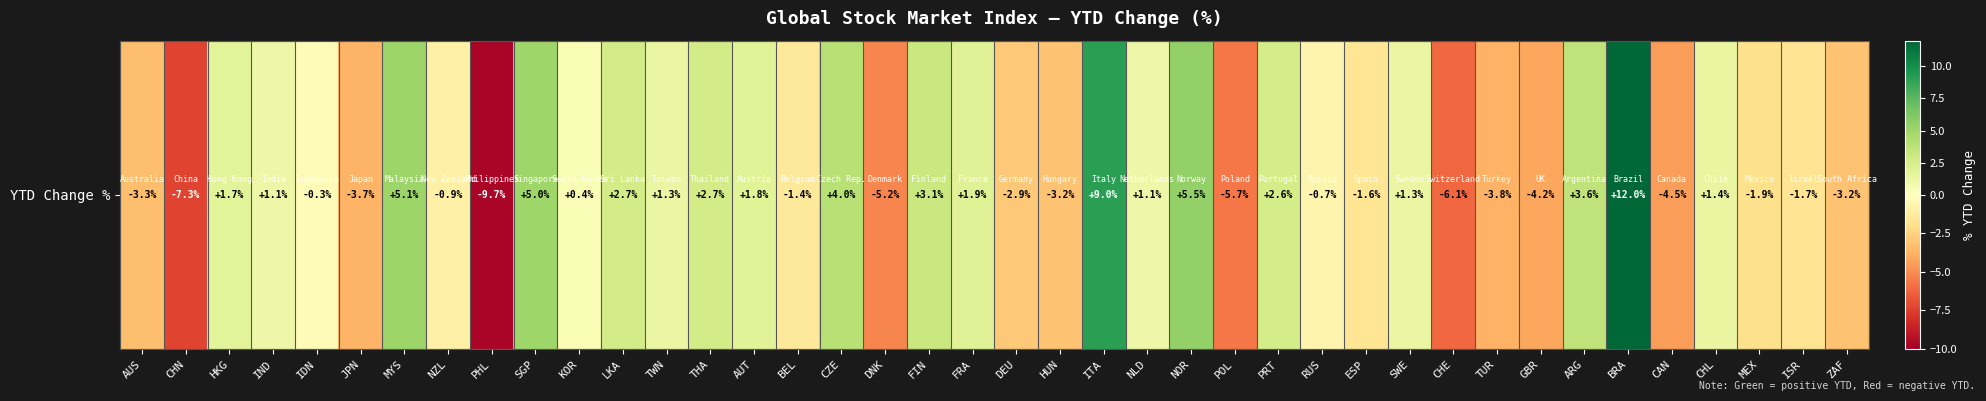

At which category does the chart reach its minimum across all series?

PHL